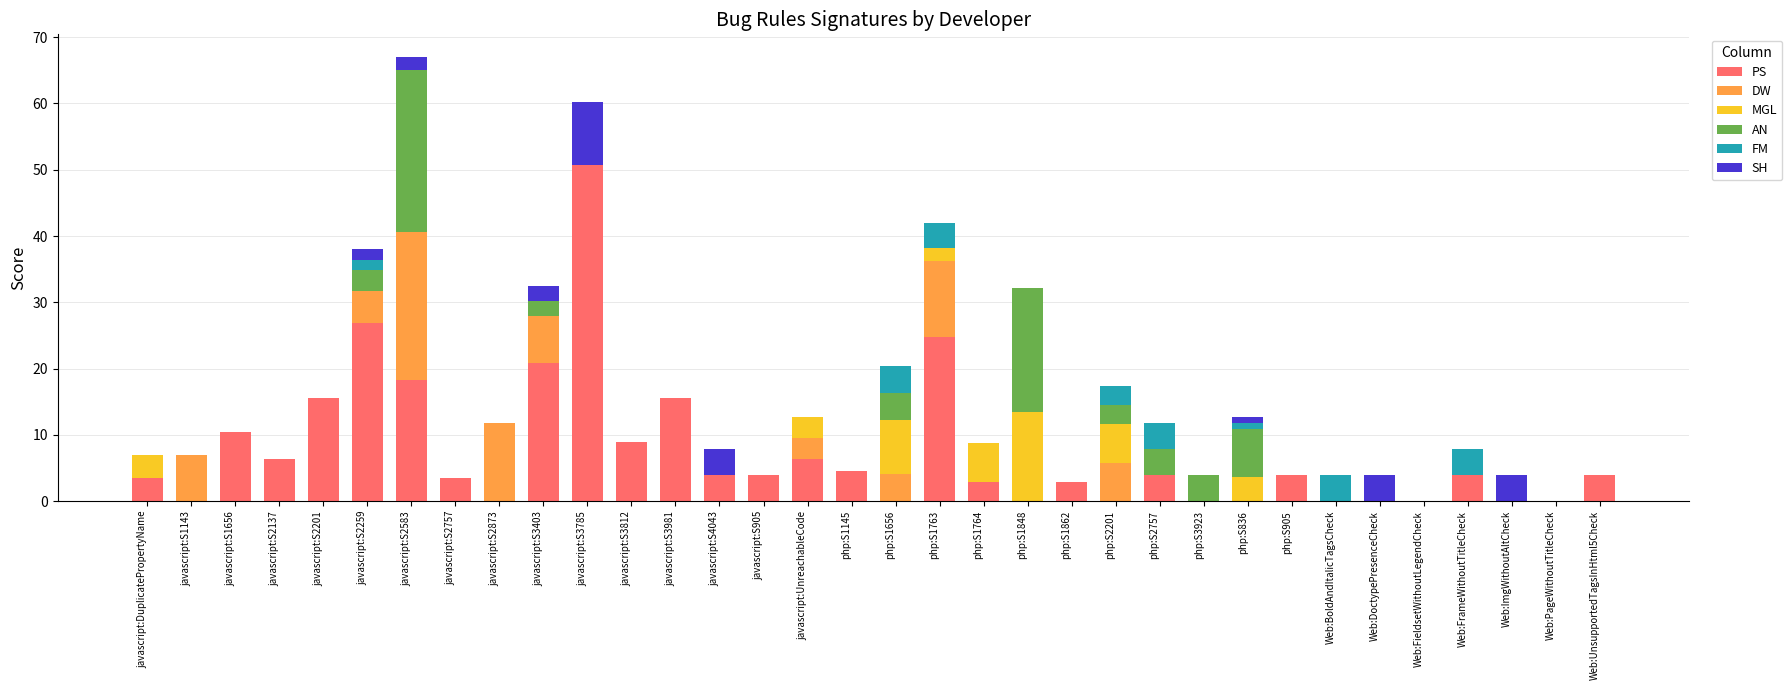

What is the sum of the PS values at javascript:S2757 and Web:DoctypePresenceCheck?

3.5